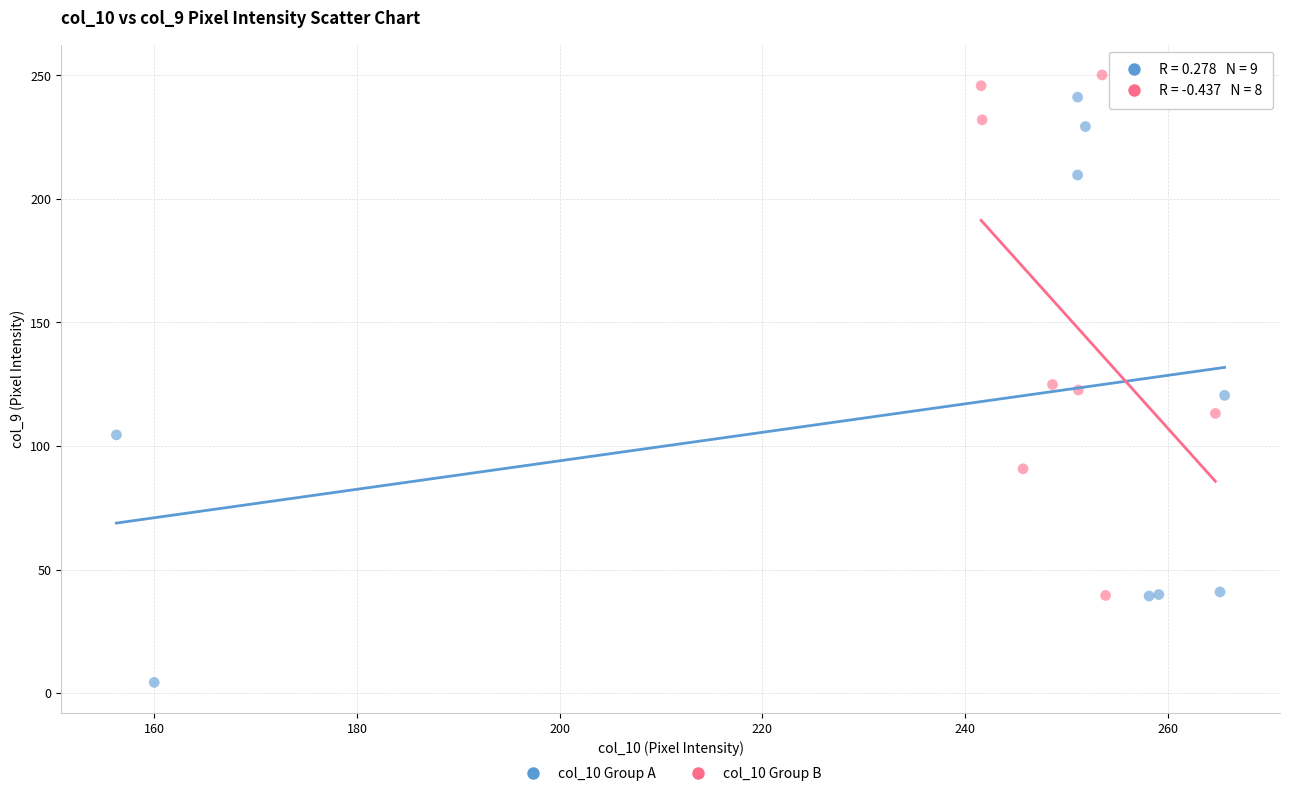

What are all the series names shown in the legend?

col_10 Group A, col_10 Group B